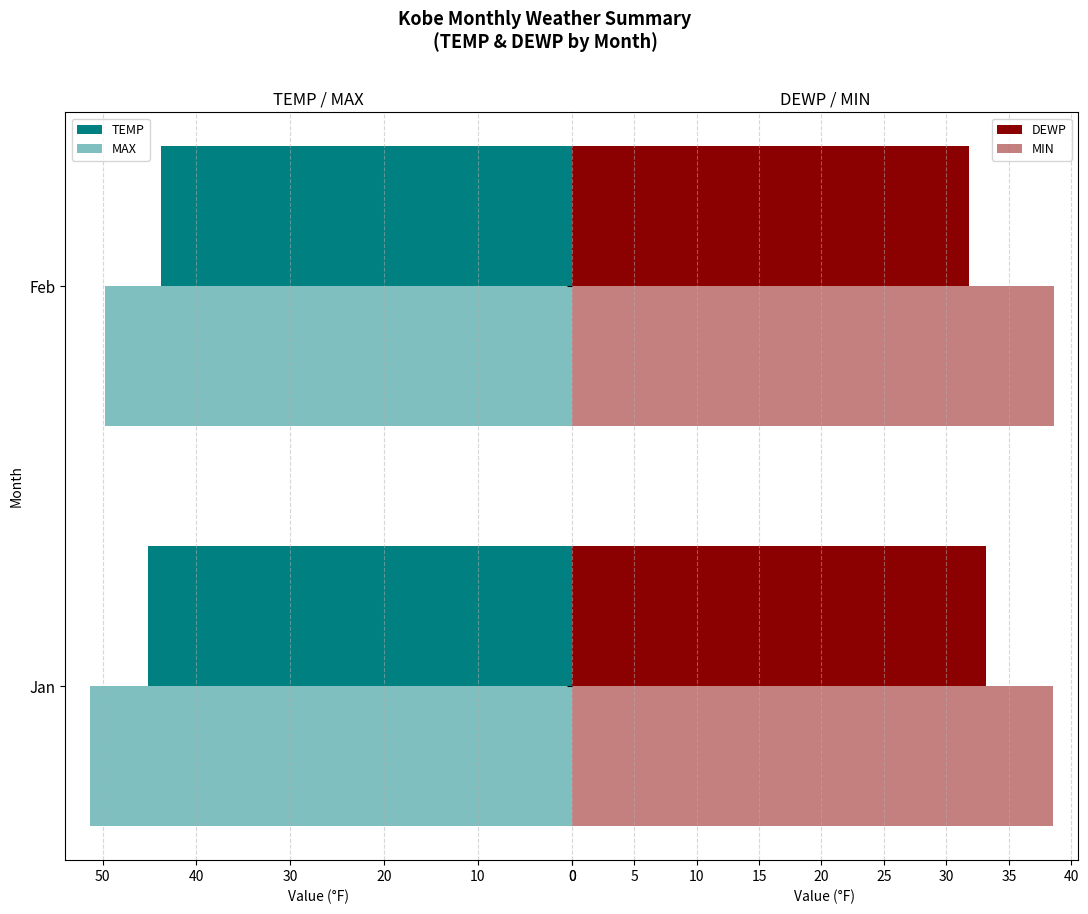

Which series has the largest range (max minus min)?

MAX